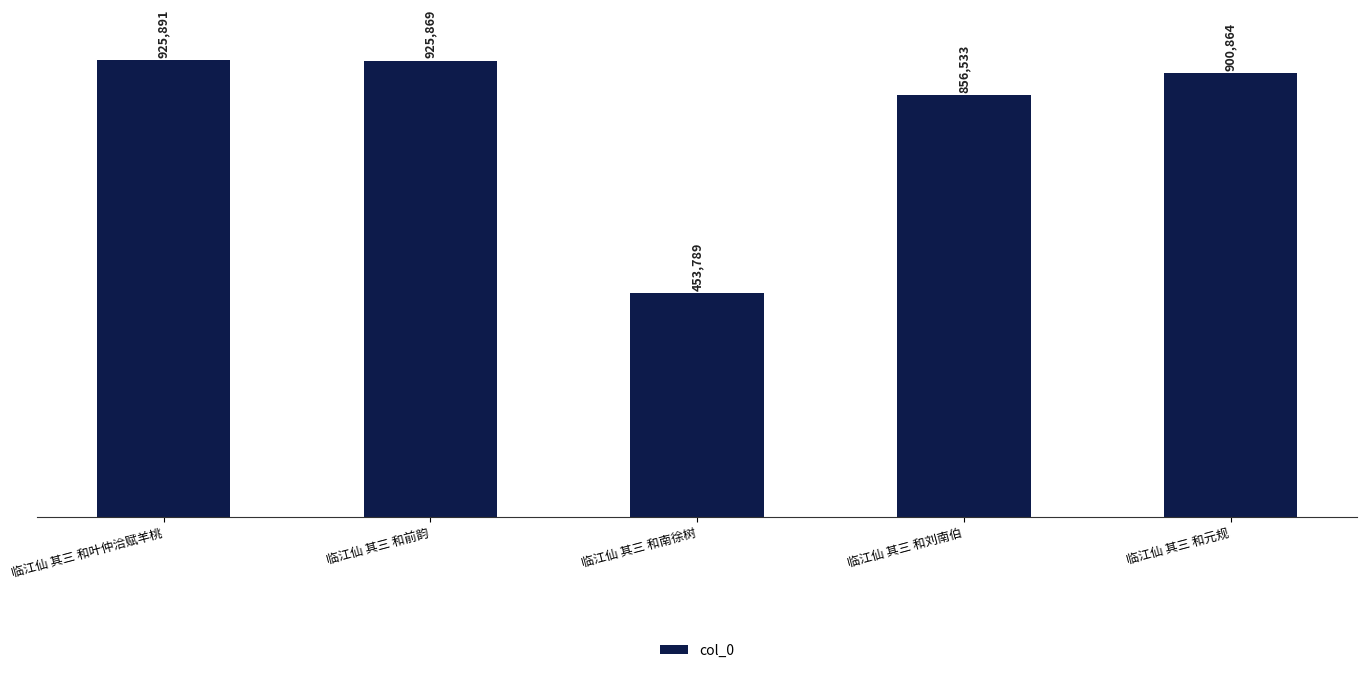

What is the difference between the second highest and minimum values?

472080